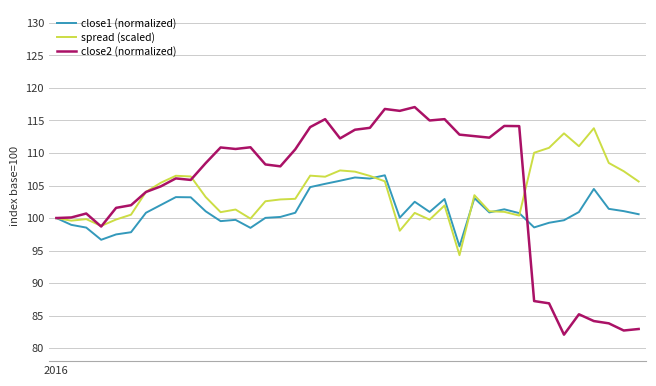

Which series has the widest spread of values?

close2 (normalized)